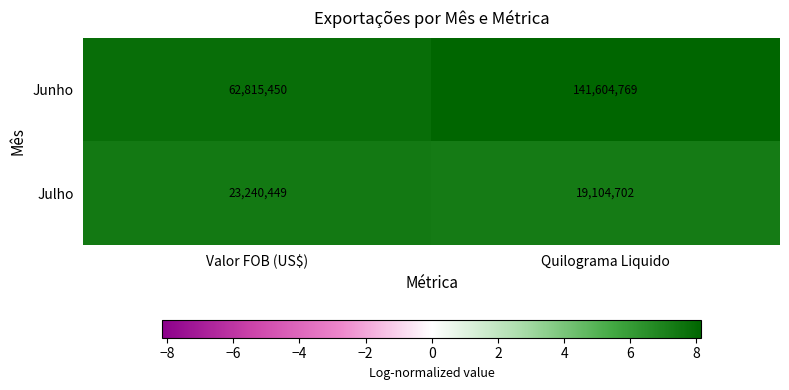

At which category is the sum across all series the highest?

Quilograma Liquido